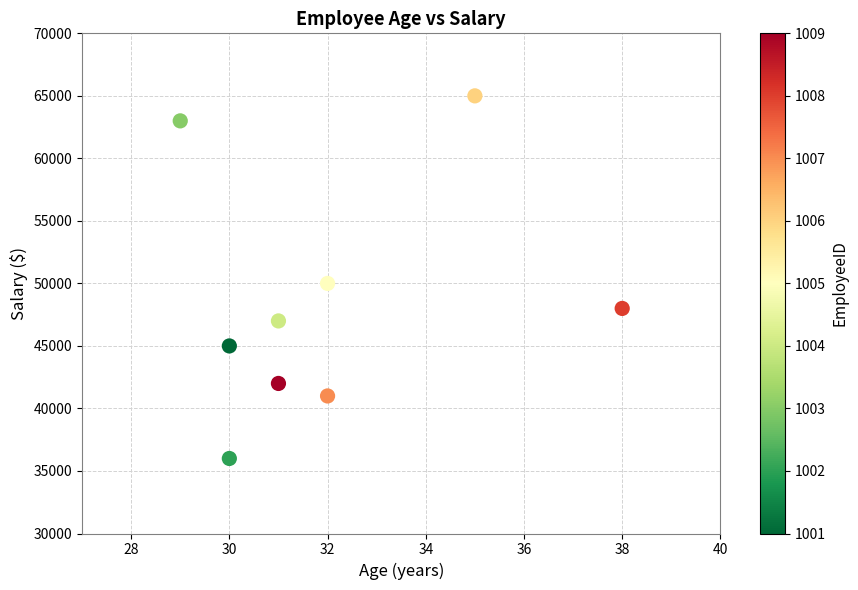

What is the range of Y values (max minus min)?

29000